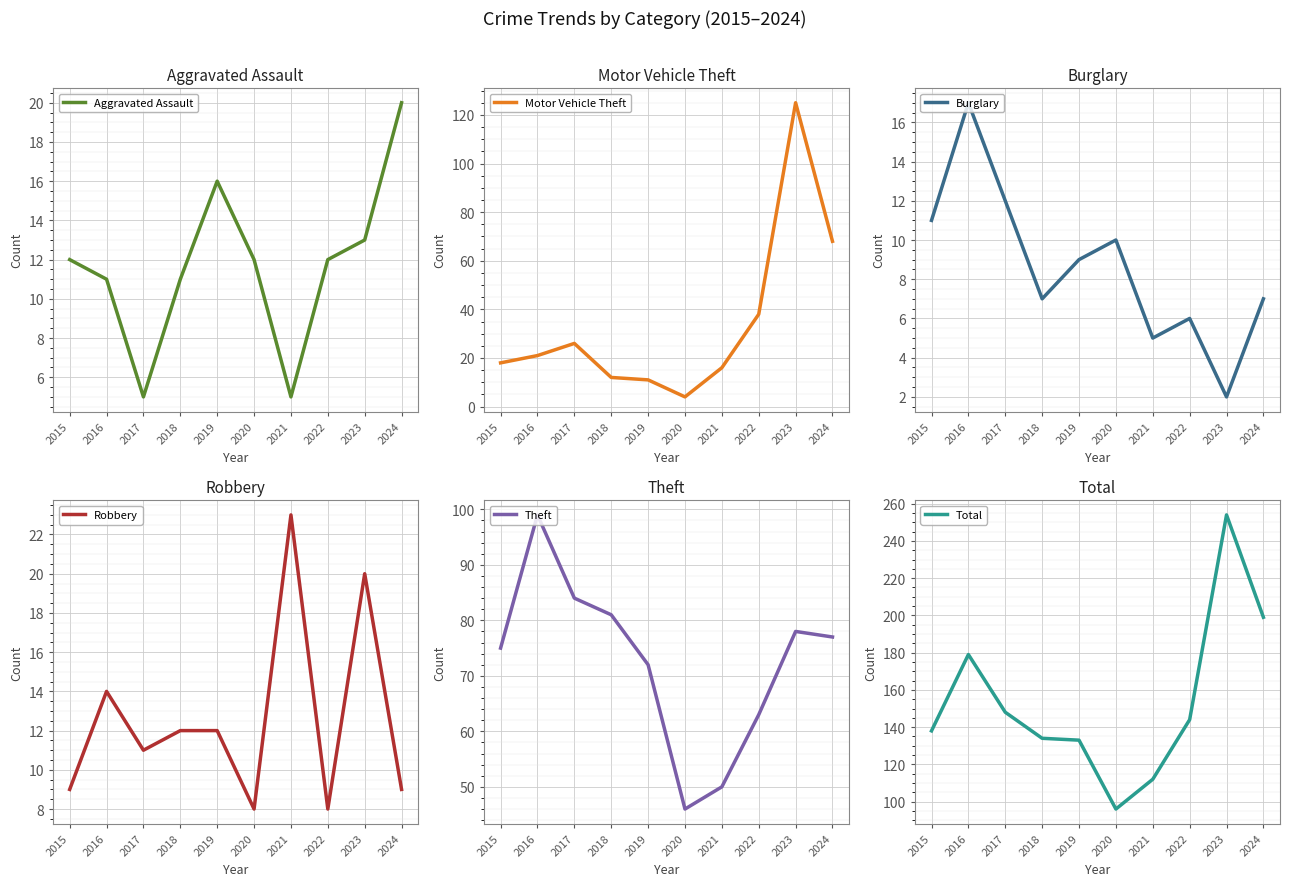

At which label is Burglary closest to 9?

2019